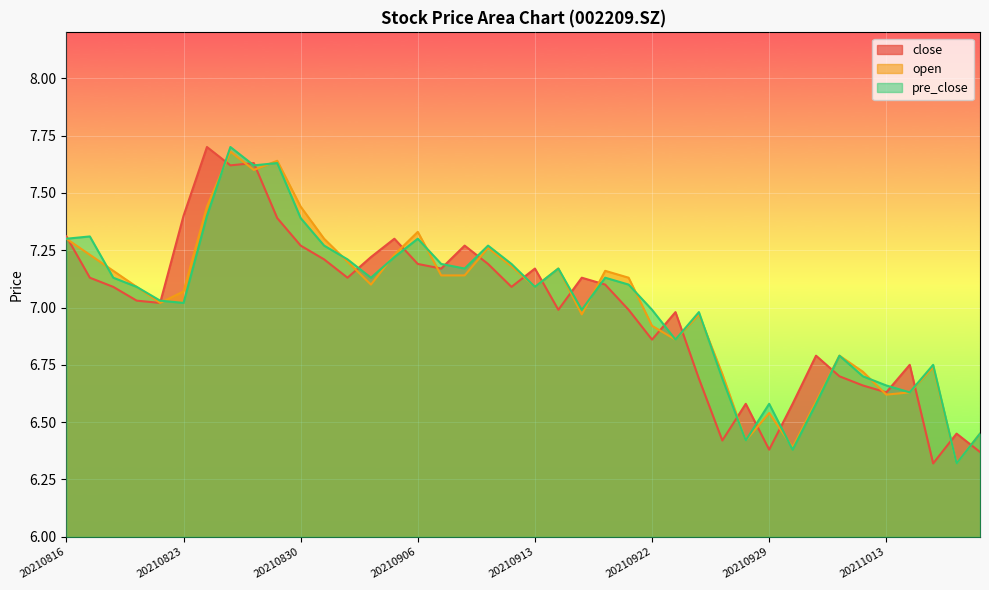

What is the average value of the pre_close series?

7.0